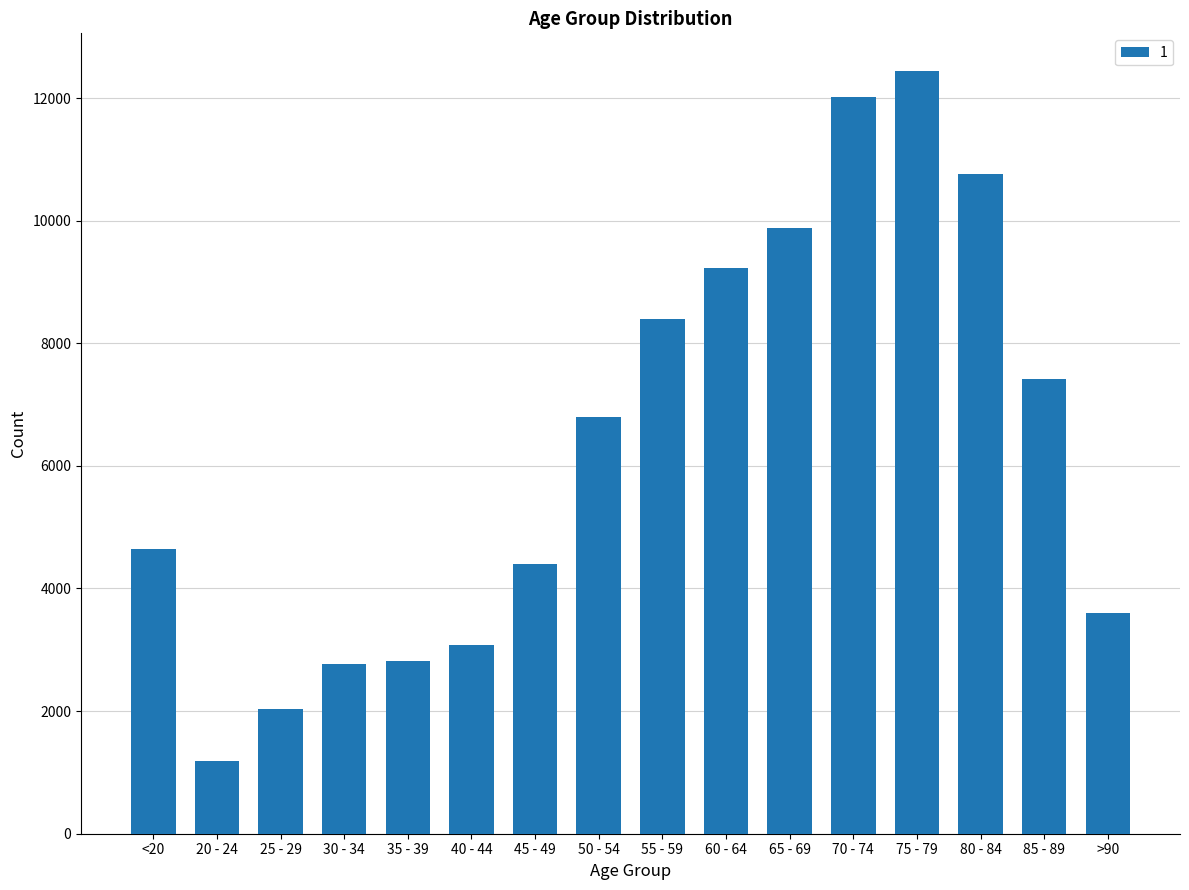

What is the label of the 11th bar from the left?

65 - 69